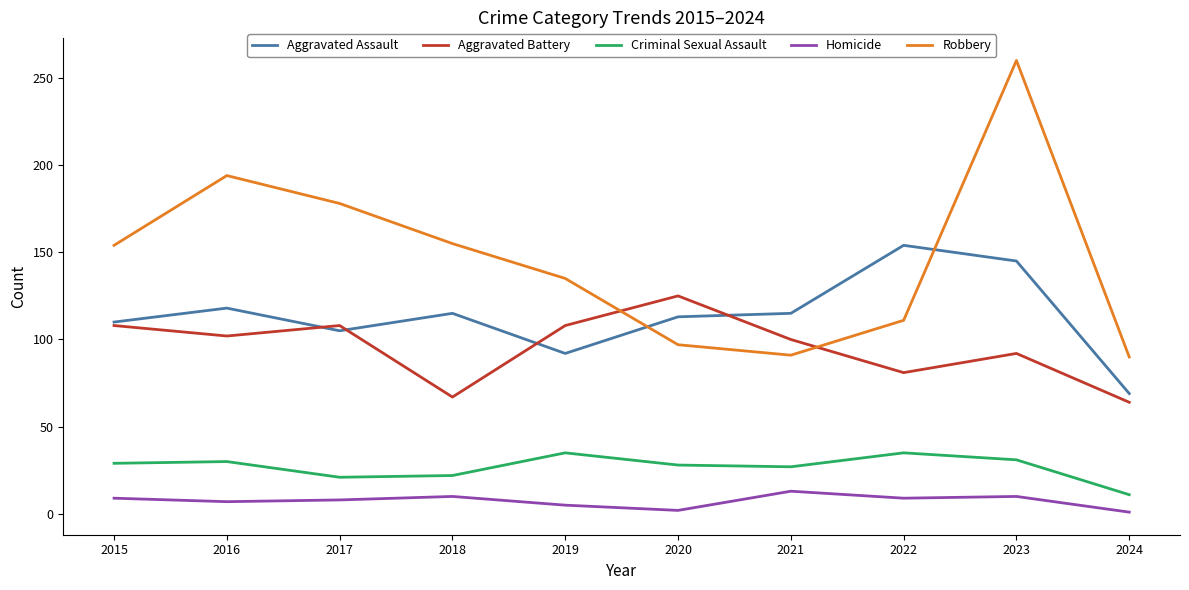

List the series in order of their peak value, lowest first.

Homicide, Criminal Sexual Assault, Aggravated Battery, Aggravated Assault, Robbery